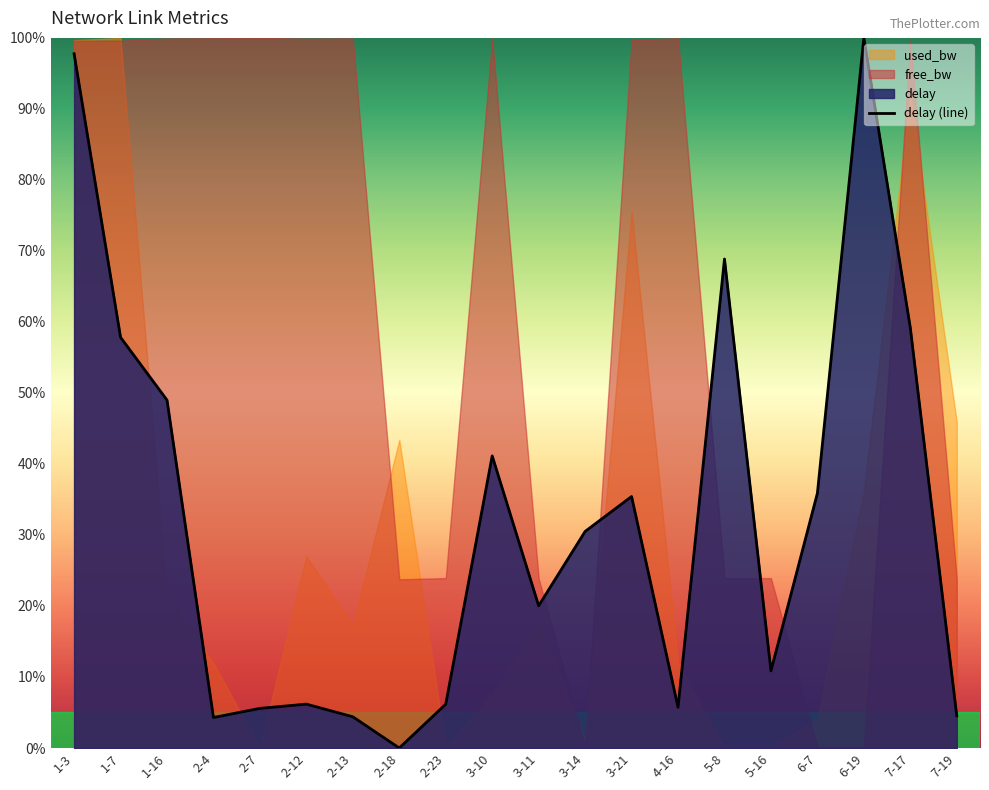

What position from the left is 1-3?

1